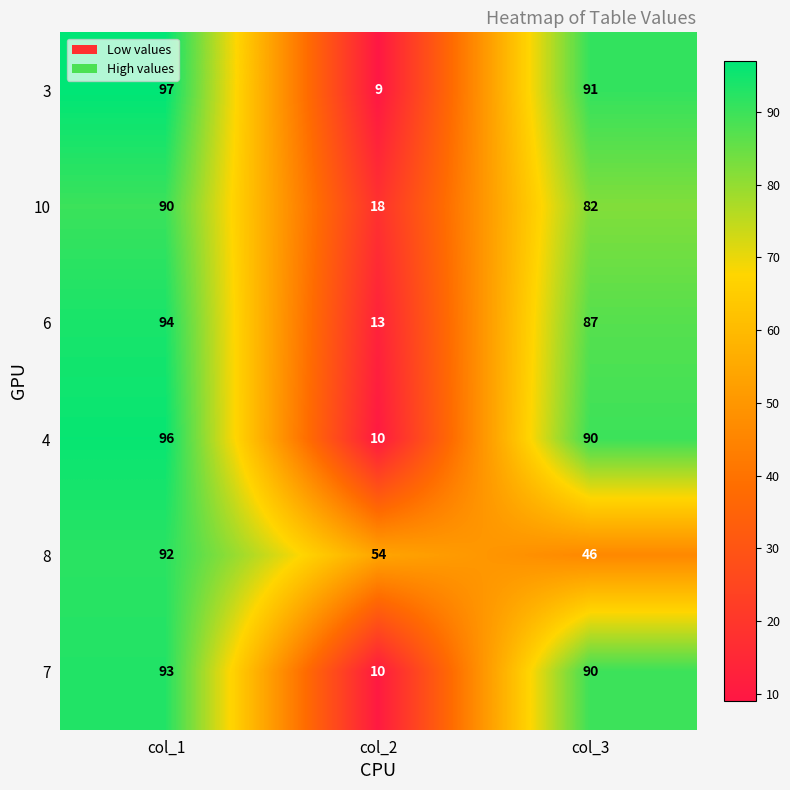

Where does the 7 series first go above 90?

col_1